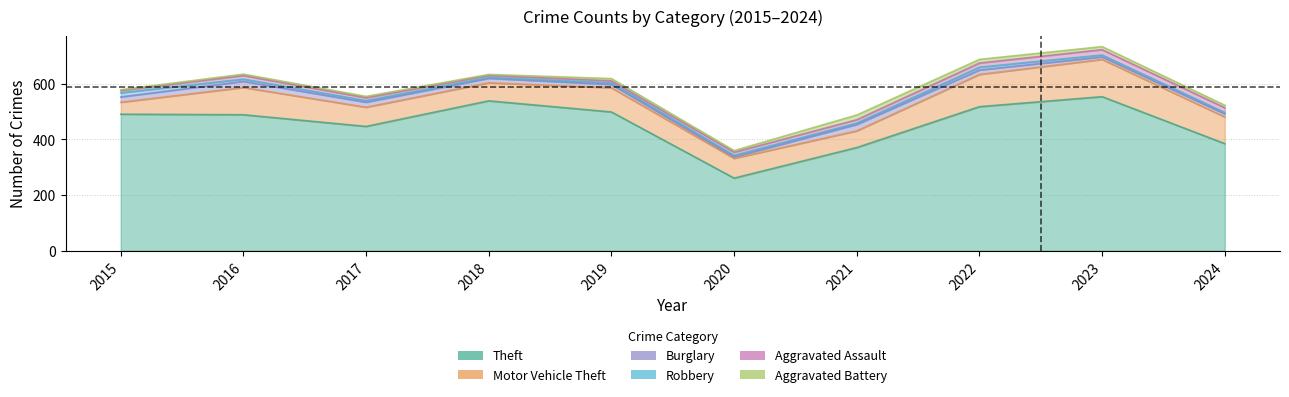

What is the value of the Motor Vehicle Theft point at the 10th from the left?

96